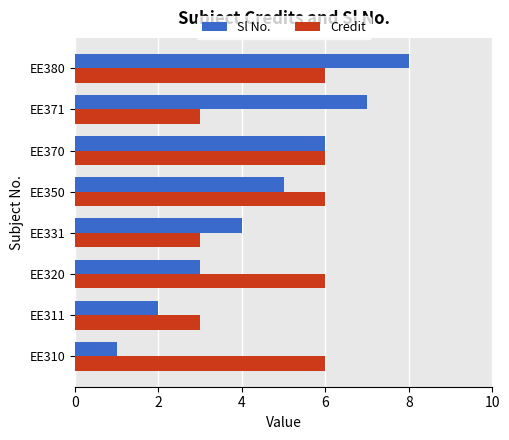

What are all the series names shown in the legend?

Sl No., Credit